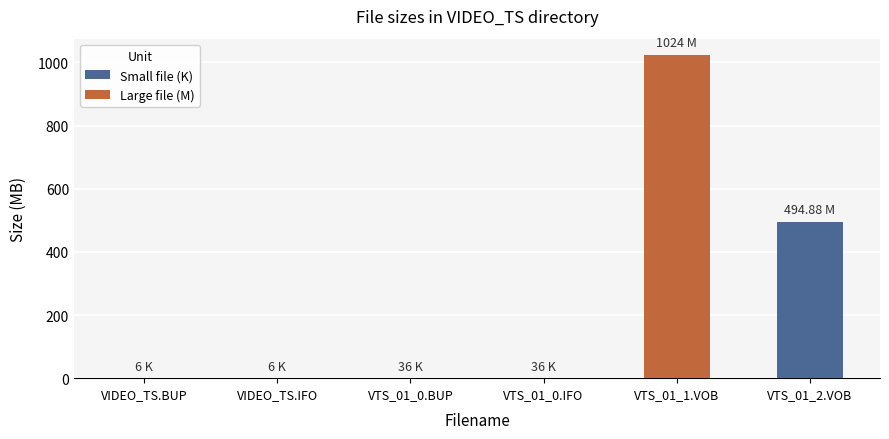

What is the sum of all values?

1519.0